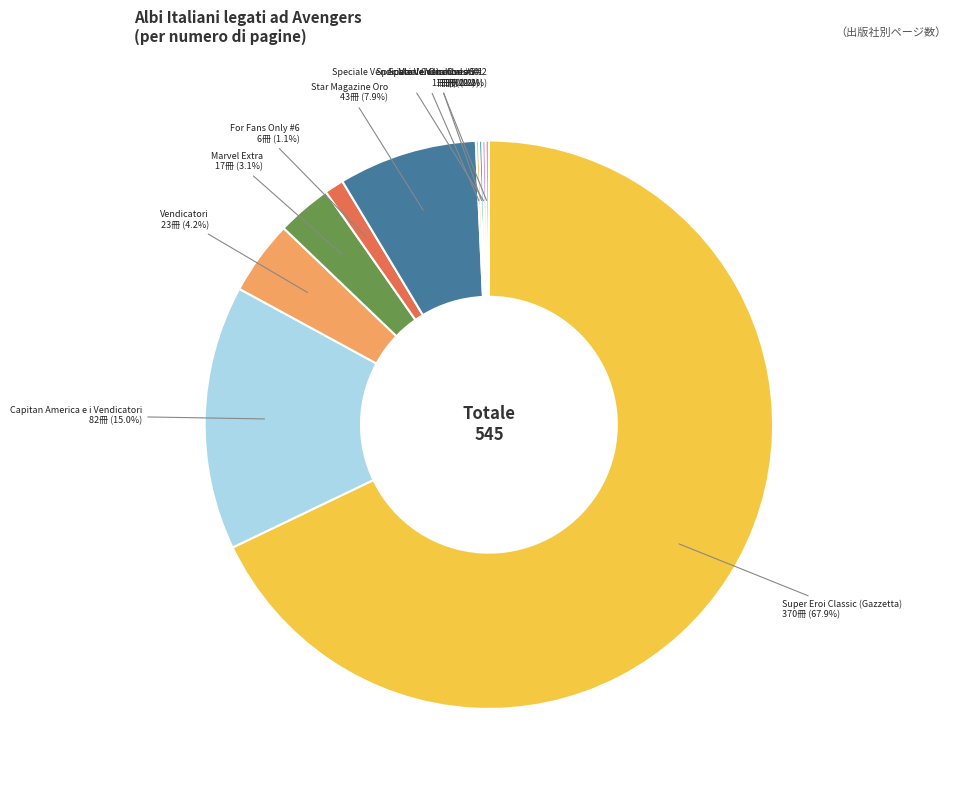

Which slice represents more than half of the pie?

Super Eroi Classic (Gazzetta)